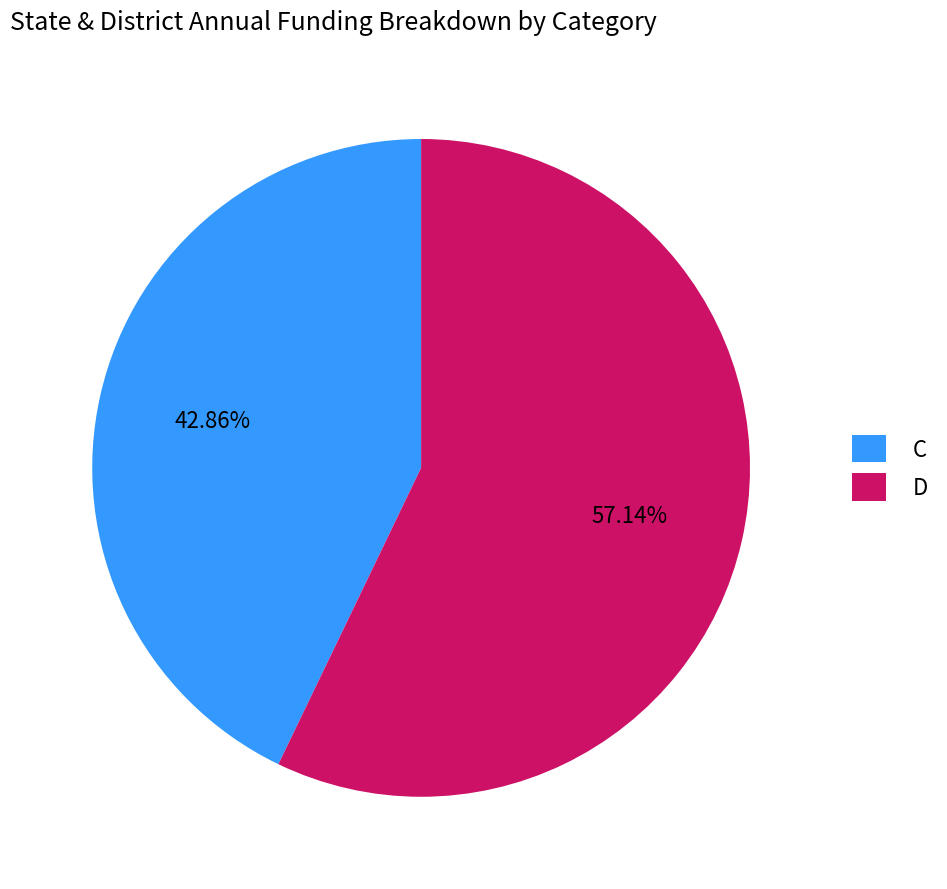

How many segments does this pie chart have?

2